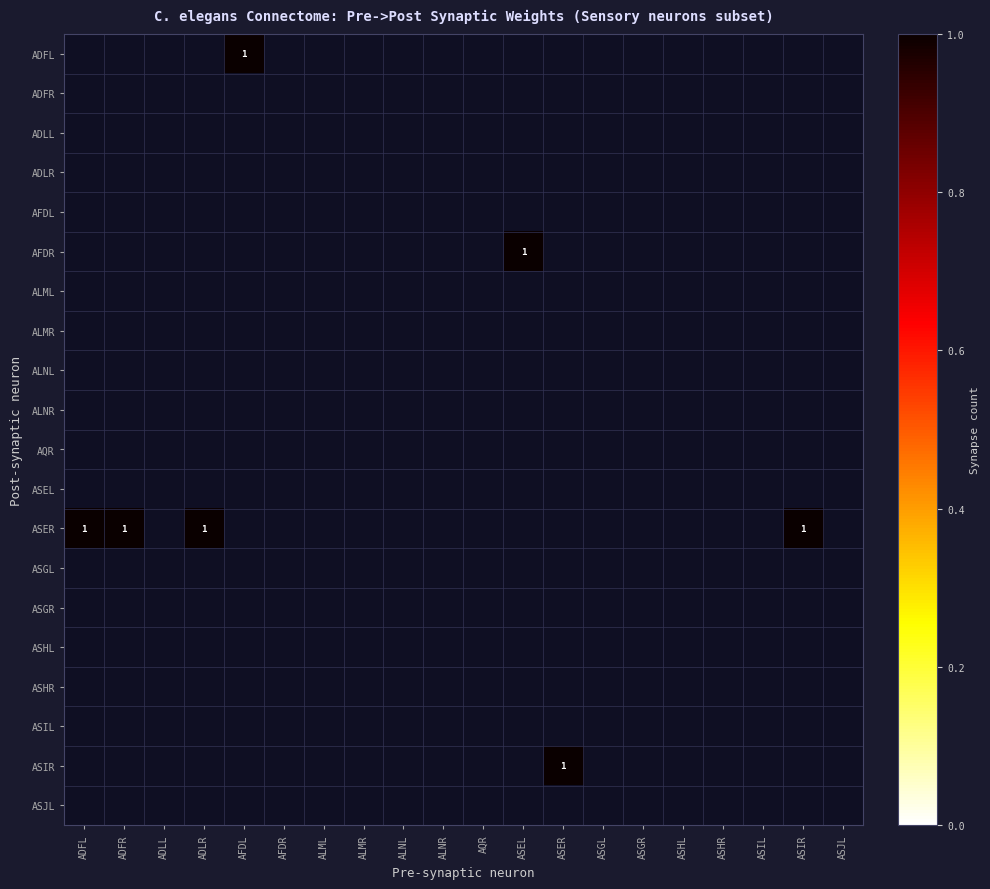

The ADFL series shows 0 at AFDL. True or false?

False